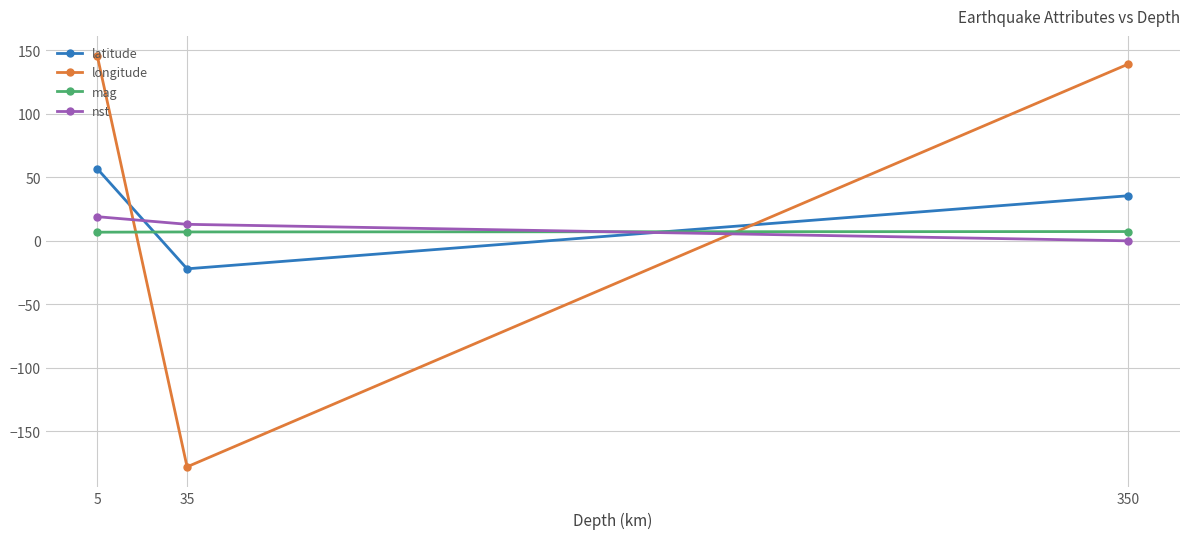

At 5, list the series in order from largest to smallest.

longitude, latitude, nst, mag